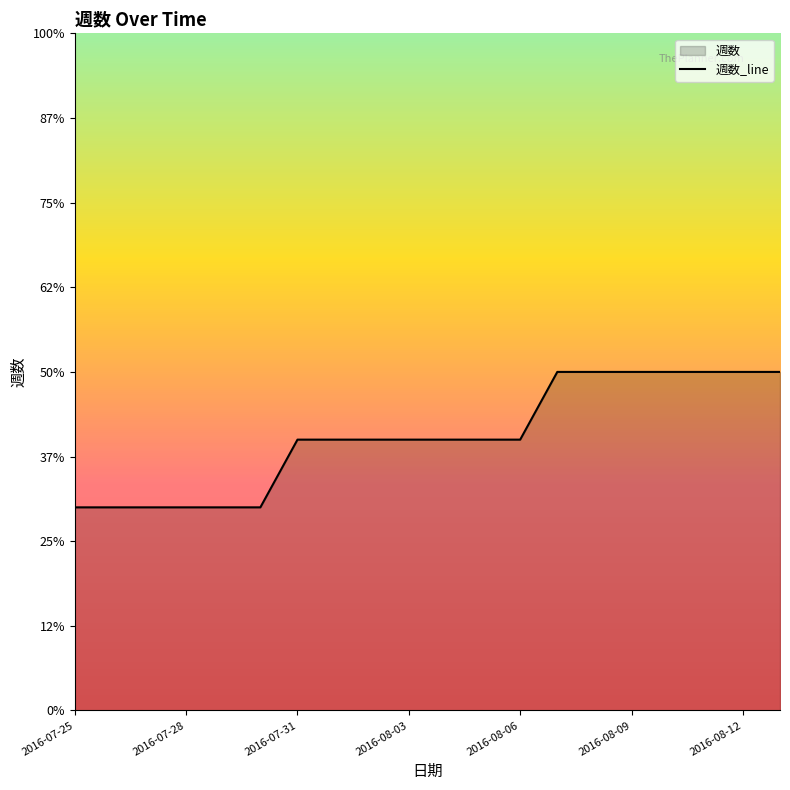

What is the greatest value displayed?

20